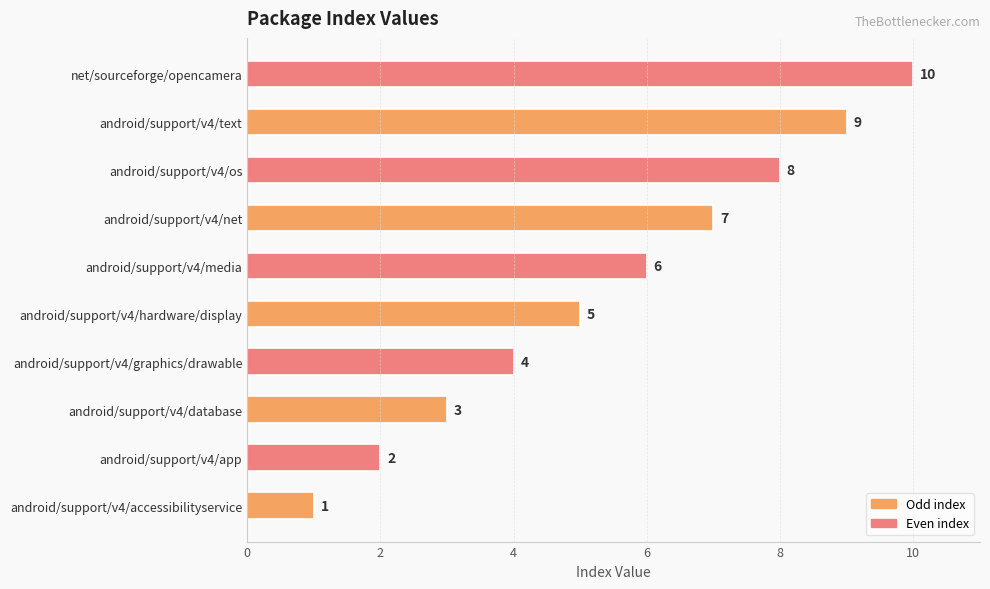

What is the difference between the maximum and second lowest values?

8